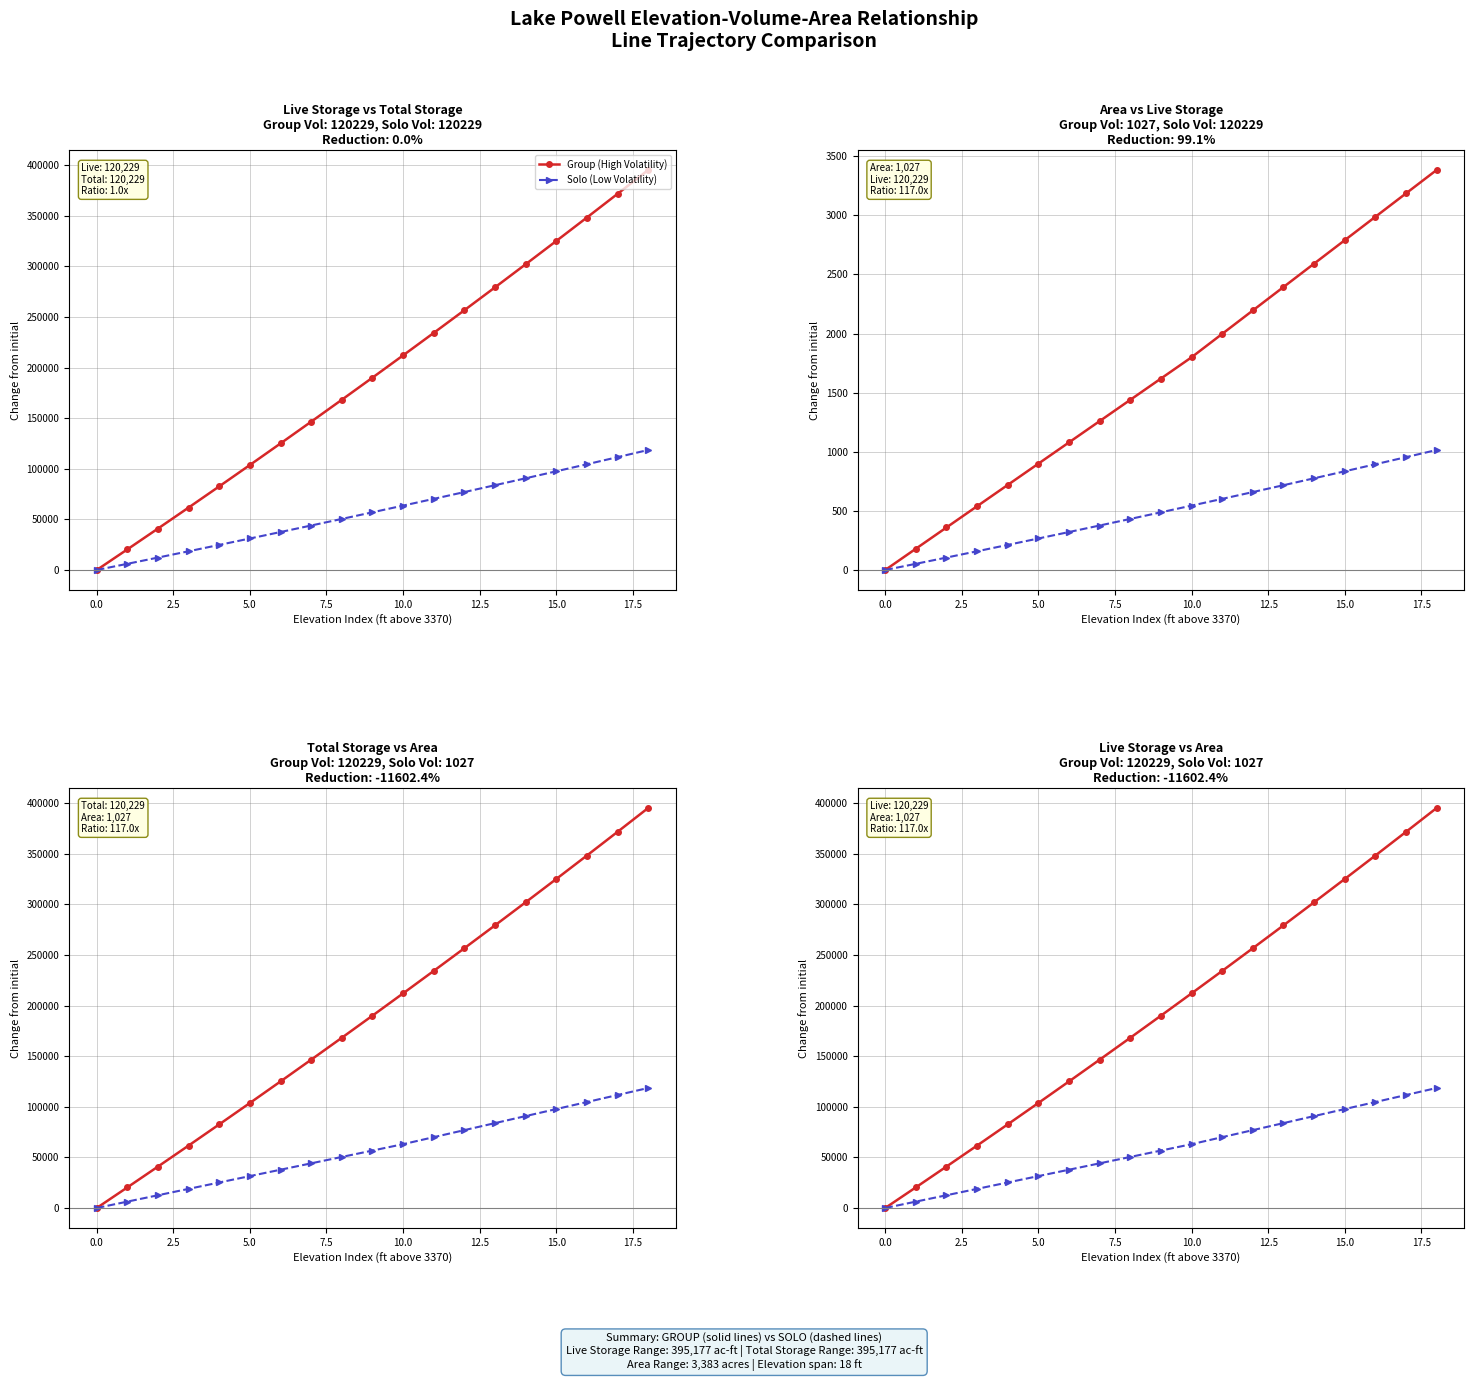

True or false: Live Storage (High Vol) and Total Storage (Low Vol) intersect in this chart.

False